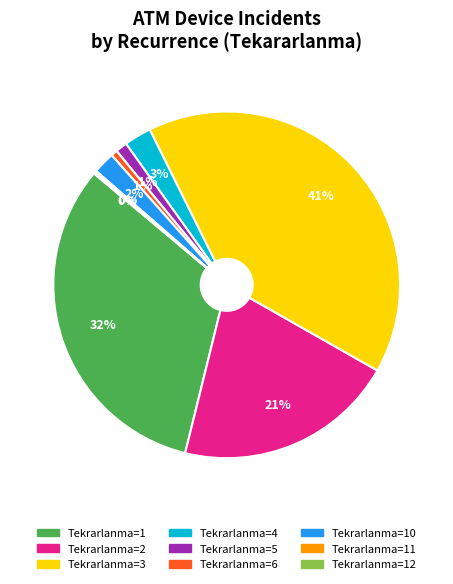

What is the ratio of the value at Tekrarlanma=2 to the value at Tekrarlanma=3?

0.5